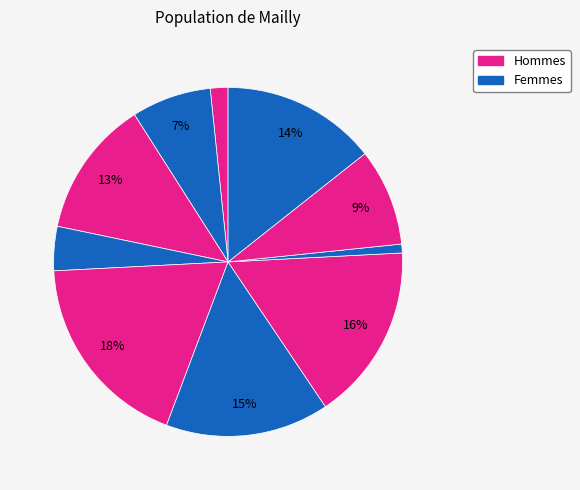

How many slices are in this pie chart?

10